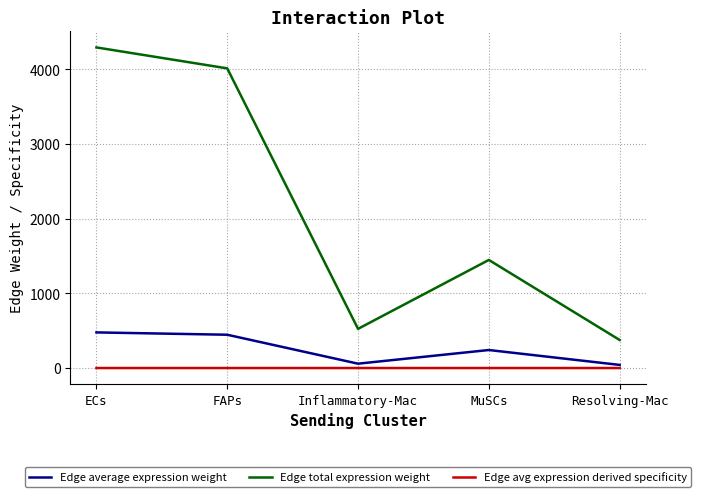

Which series changed the most between ECs and Resolving-Mac?

Edge total expression weight